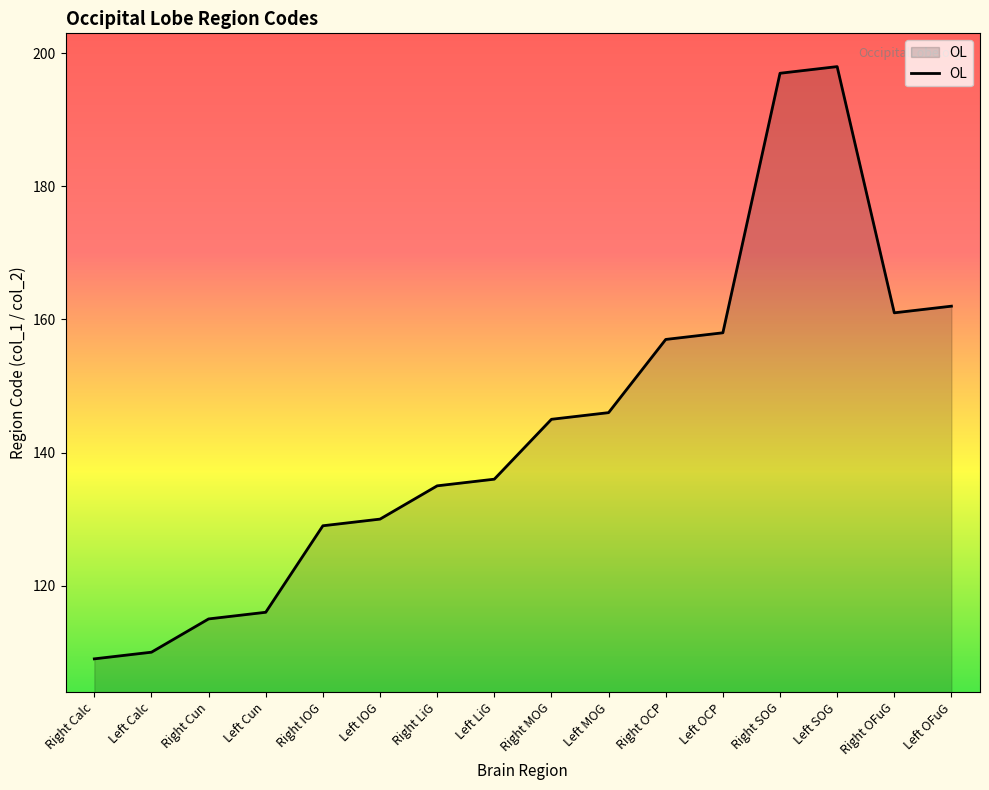

What is the minimum value shown in the chart?

109